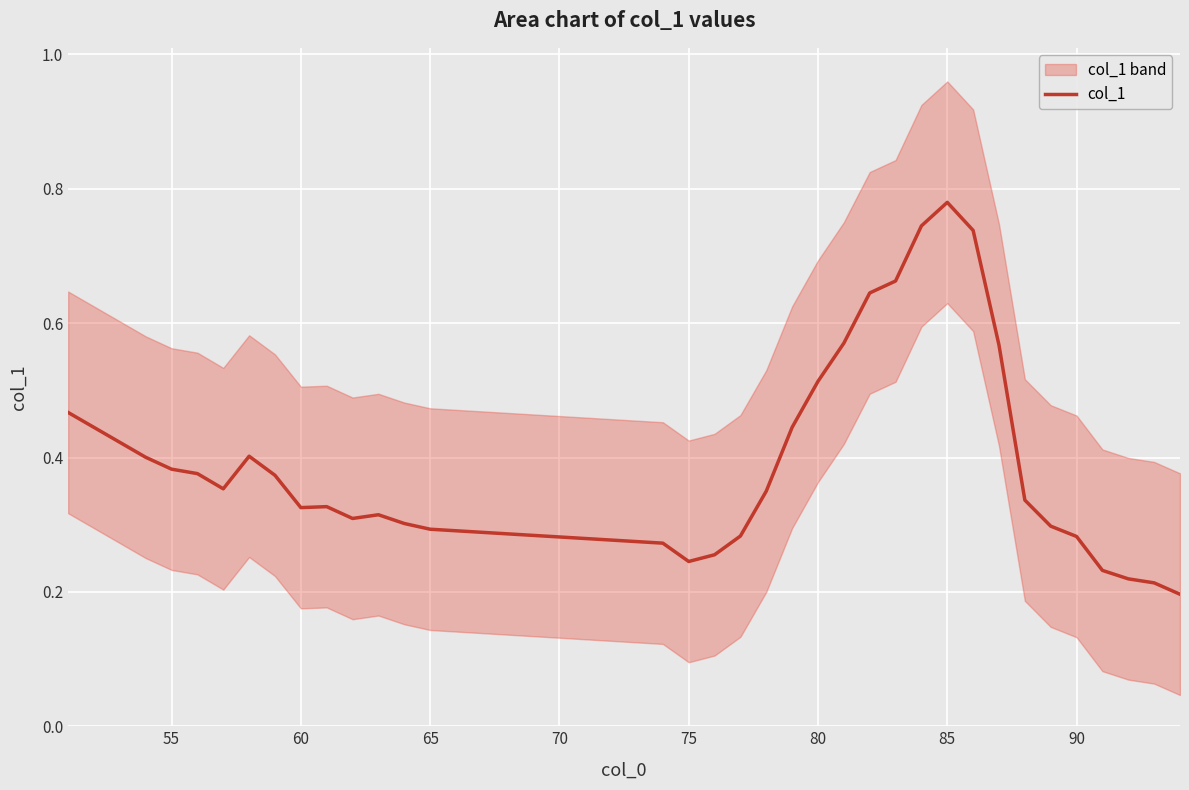

How many distinct data groups are displayed?

1